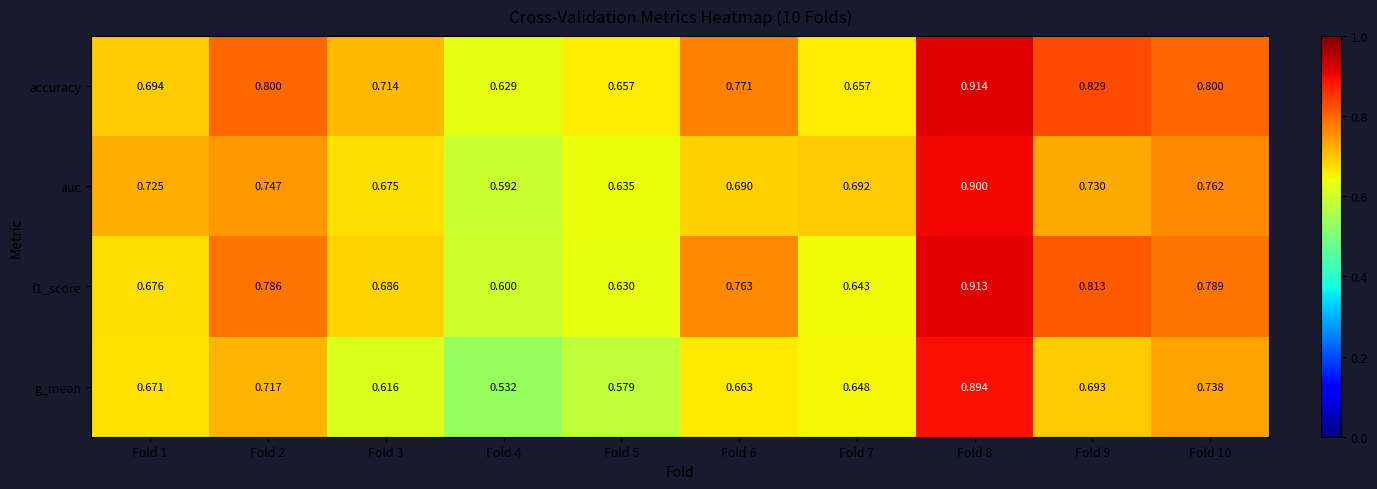

Between Fold 3 and Fold 8, which series saw the biggest shift?

g_mean